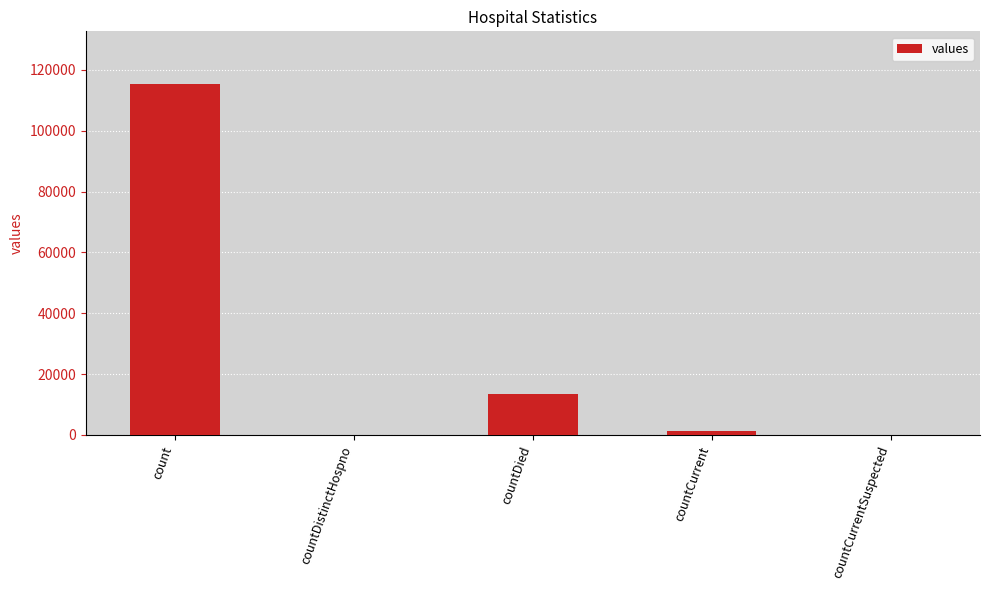

Between countDied and countCurrentSuspected, which is larger?

countDied